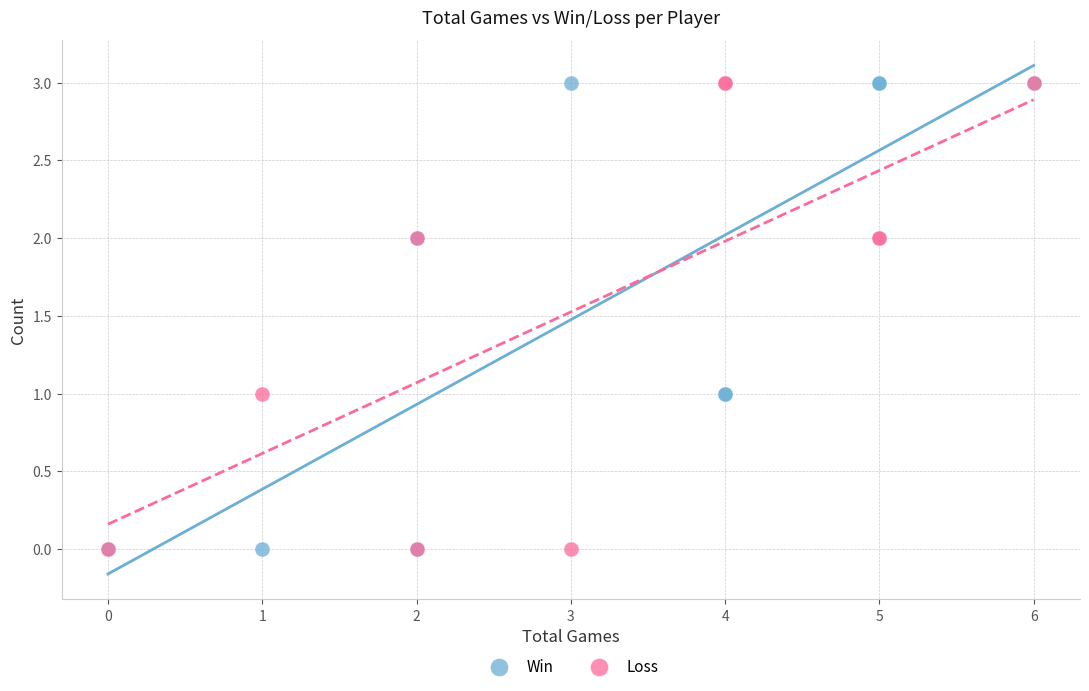

What are all the series names shown in the legend?

Win, Loss